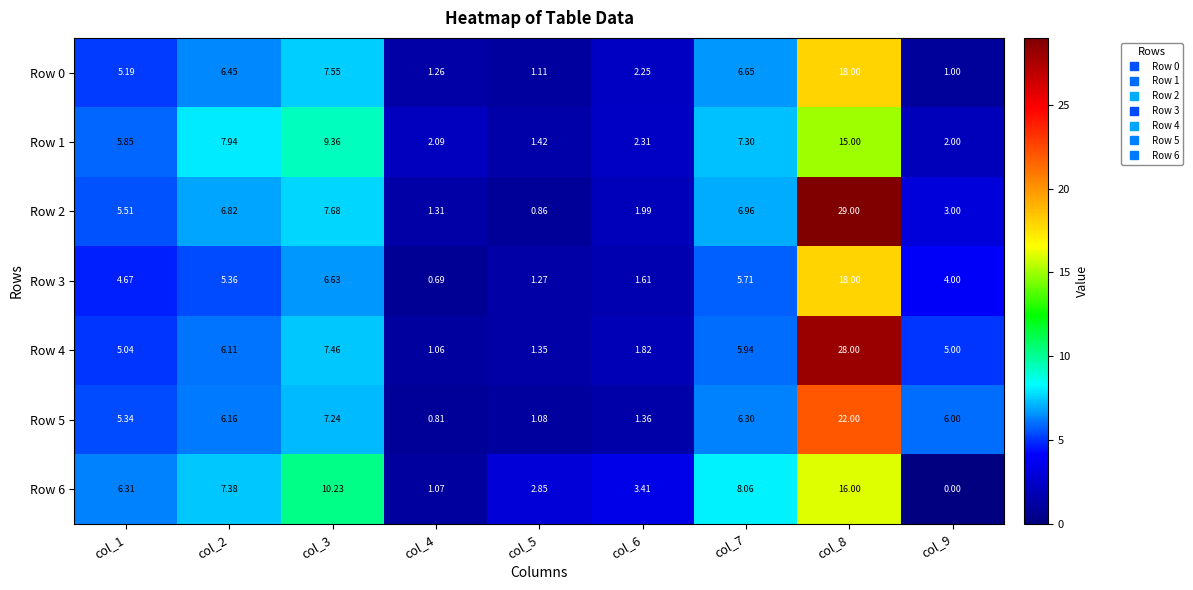

Which series has the widest spread of values?

Row 2